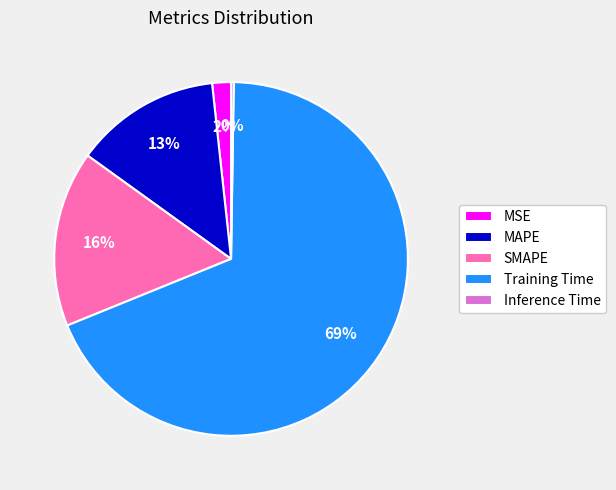

Is it true that MSE is 2% of the pie?

True